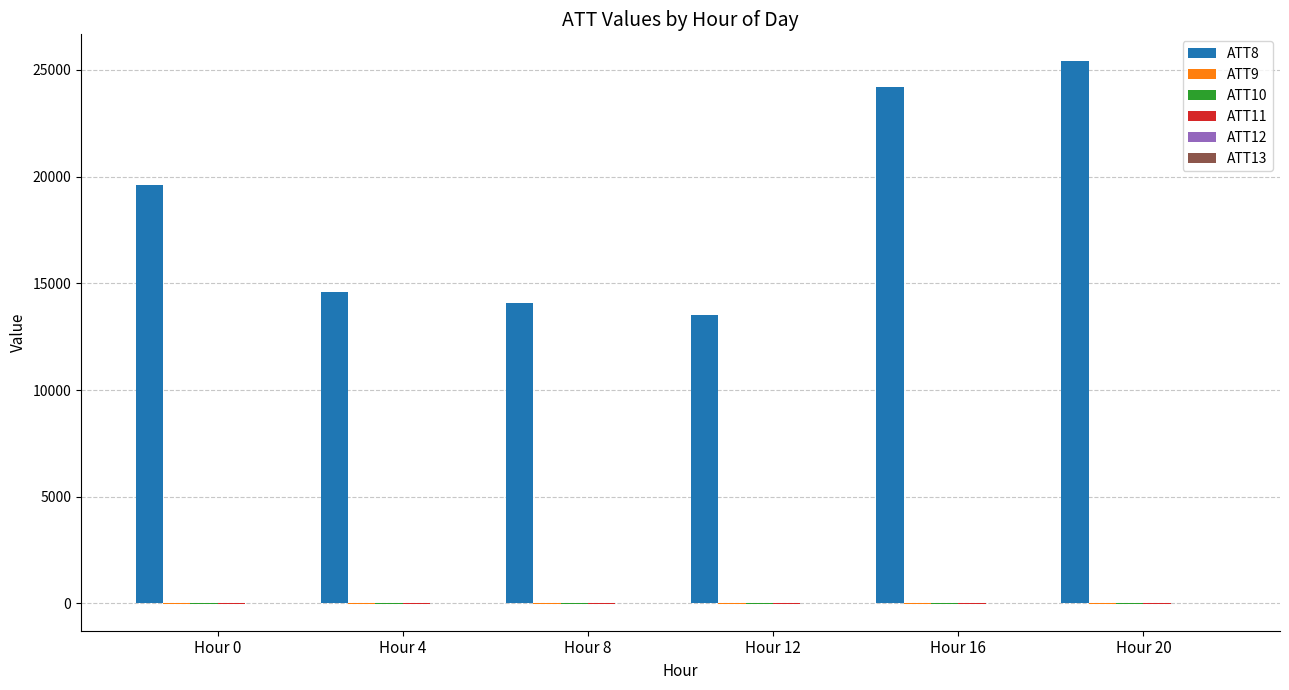

Which series has the largest total across all categories?

ATT8